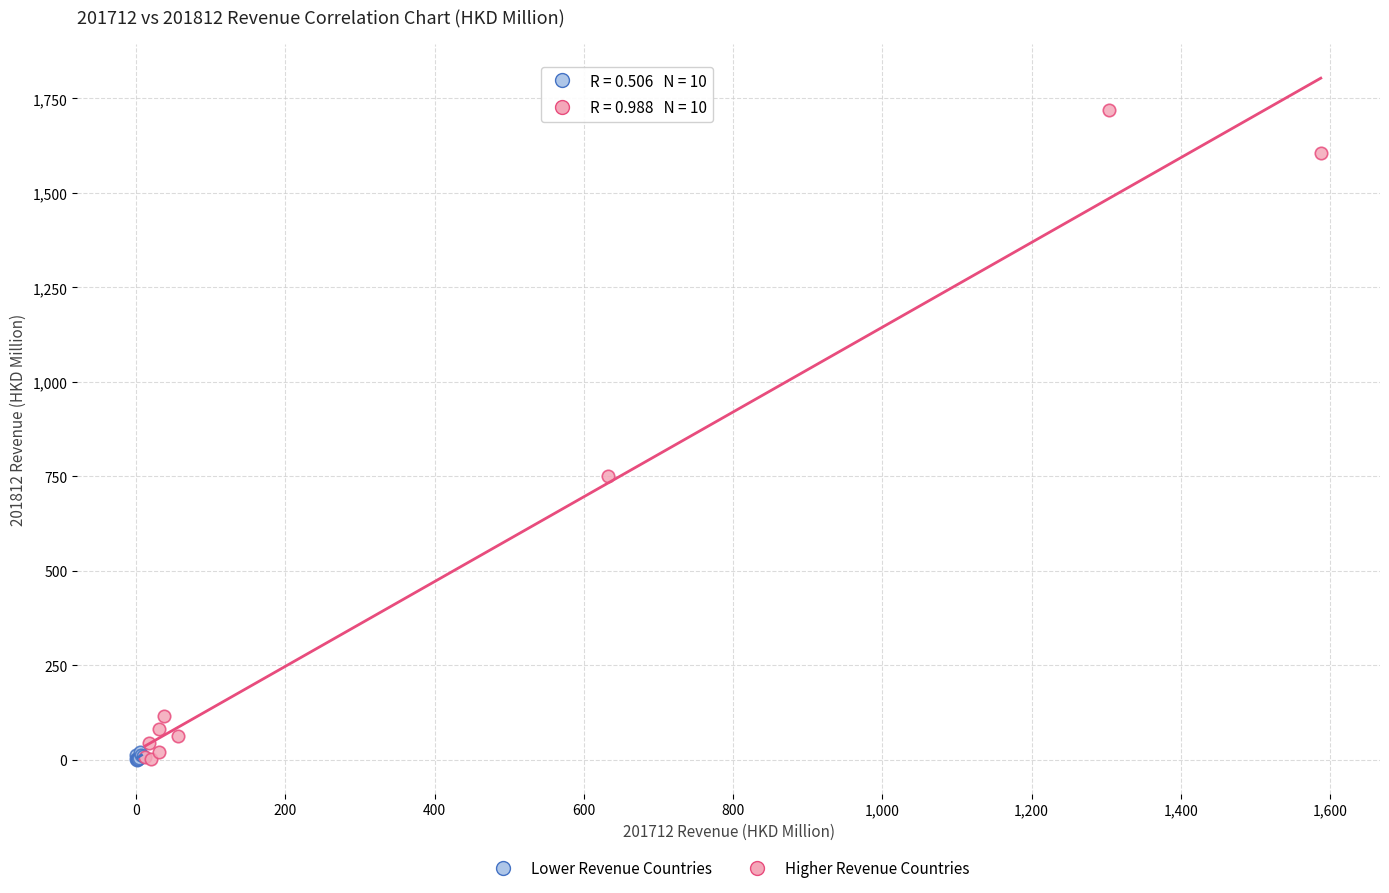

Which series contains the highest Y value?

Higher Revenue Countries